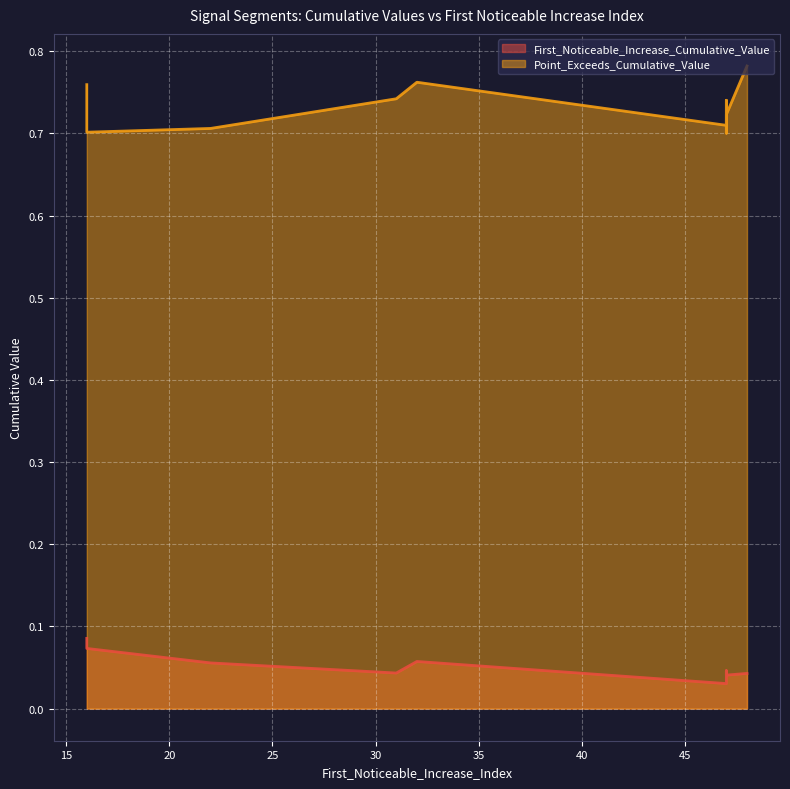

What is the label of the 3rd point from the left?

16